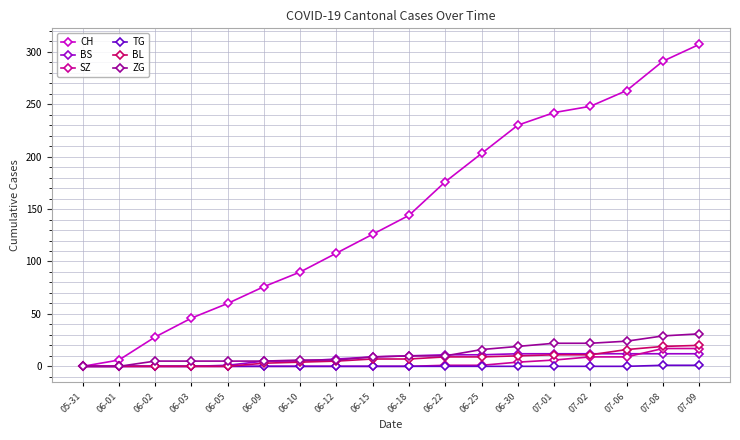

Read the TG value at 07-08.

1